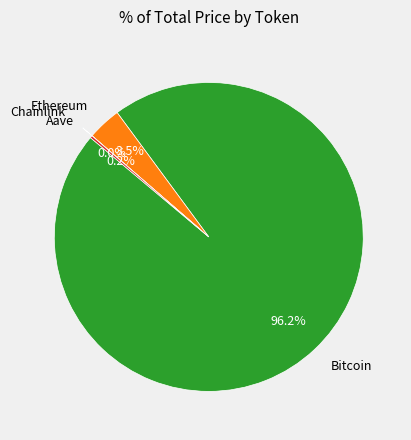

Which slice is the largest?

Bitcoin